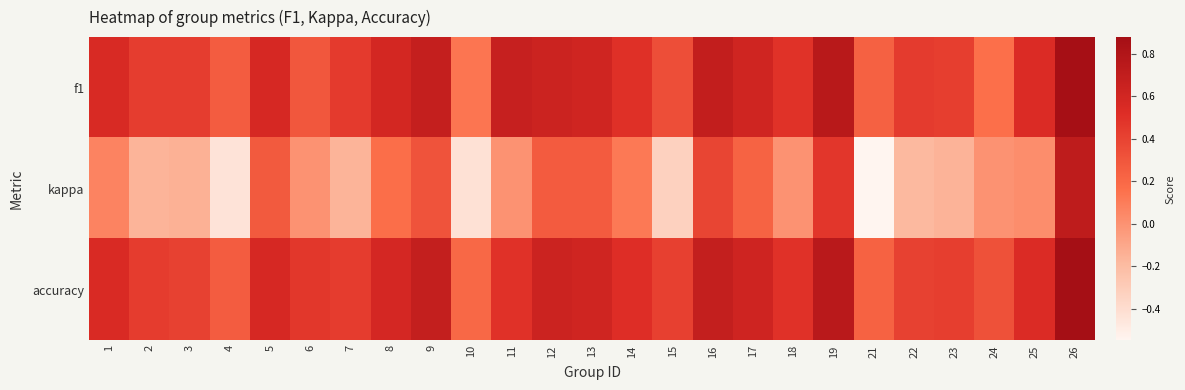

Rank the series by their maximum value, from highest to lowest.

accuracy, f1, kappa